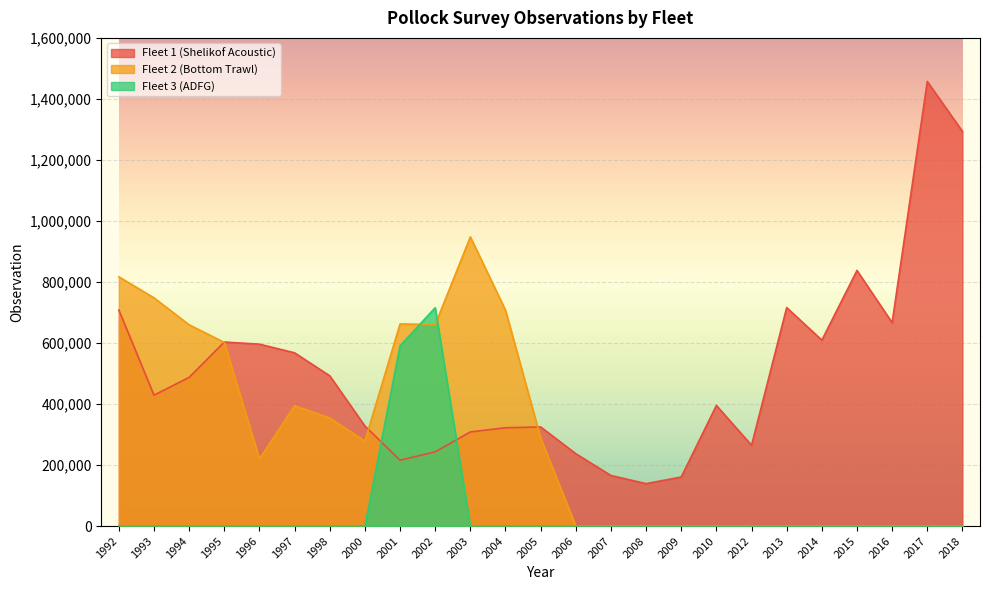

Is the value of Fleet 1 (Shelikof Acoustic) at 2008 greater than the value of Fleet 2 (Bottom Trawl) at 1994?

No